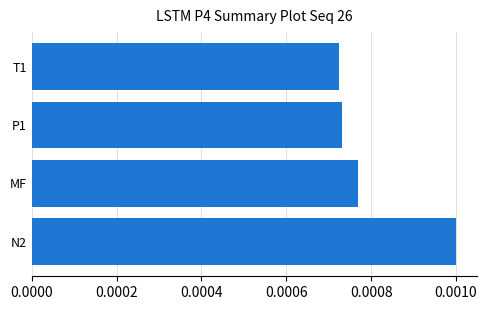

Count the values in the range 0 to 1.

4